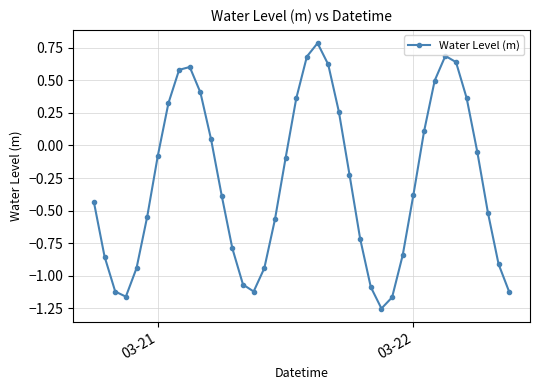

How many points are higher than both their immediate neighbors (excluding endpoints)?

3